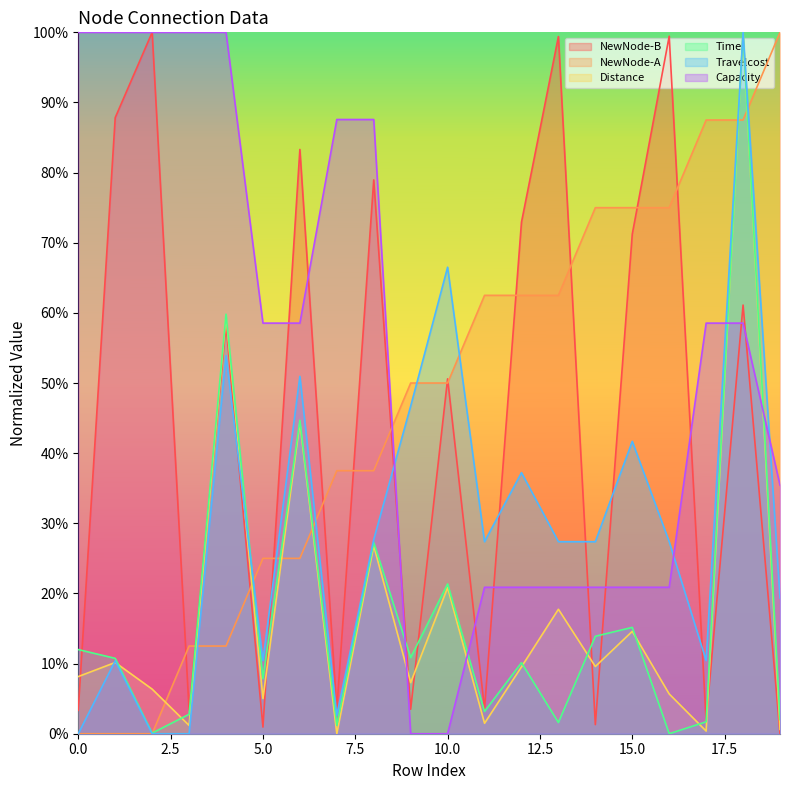

Rank the series at 18 from lowest to highest value.

Capacity, NewNode-B, NewNode-A, Distance, Time, Travelcost